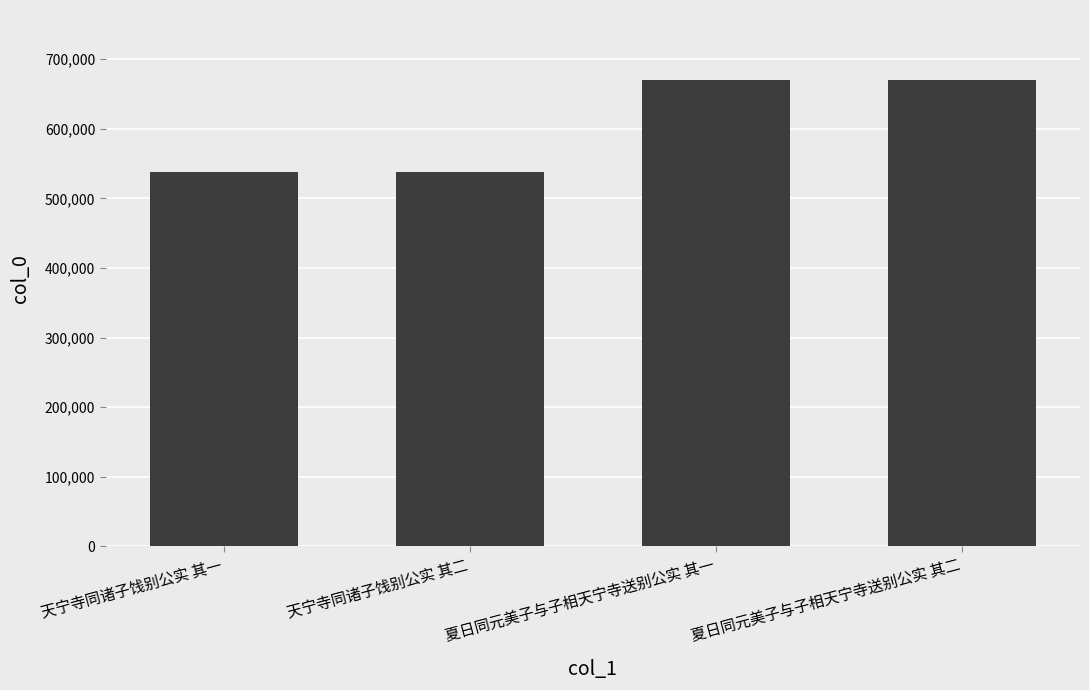

Is it true that the value at 夏日同元美子与子相天宁寺送别公实 其一 is 670196?

True